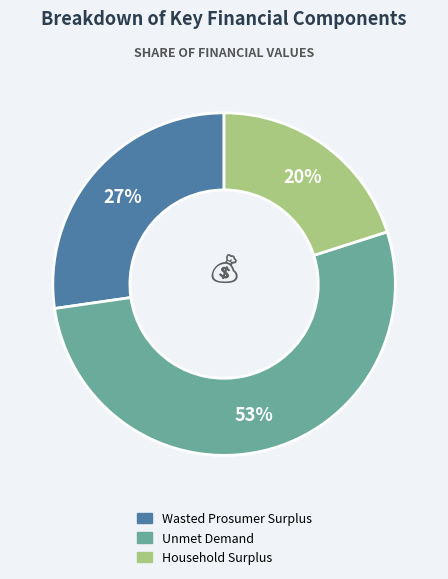

Approximately how many times larger is the value at Wasted Prosumer Surplus compared to Unmet Demand?

0.5